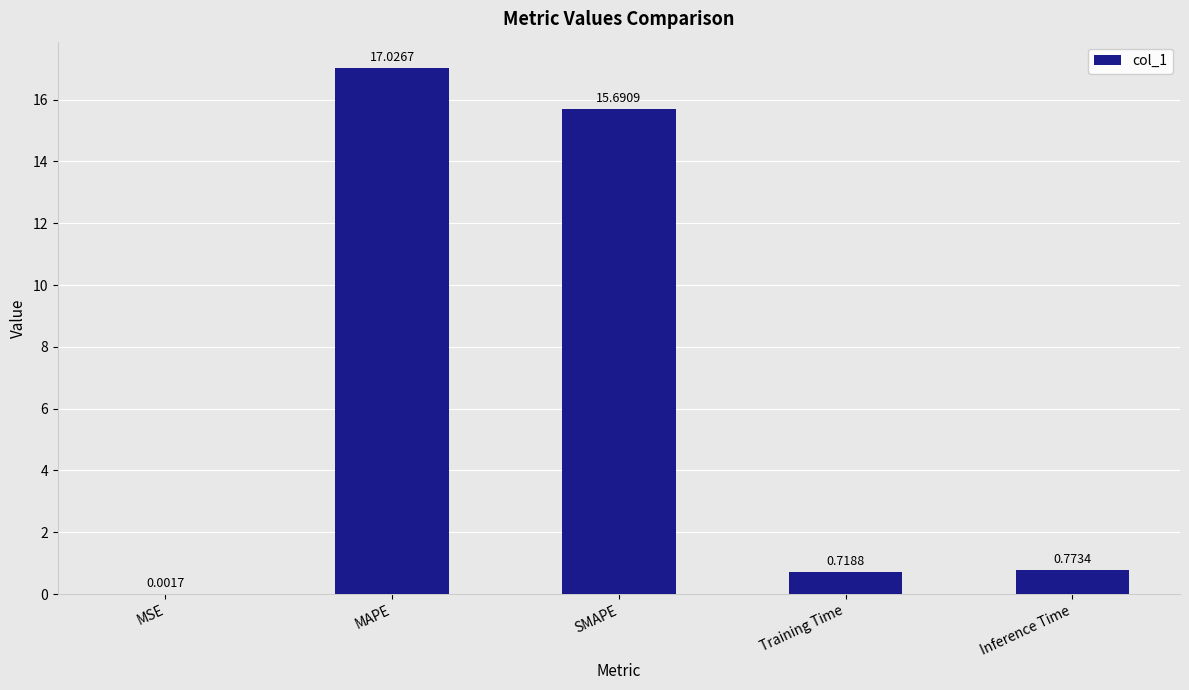

Which has a higher value, Inference Time or MSE?

Inference Time